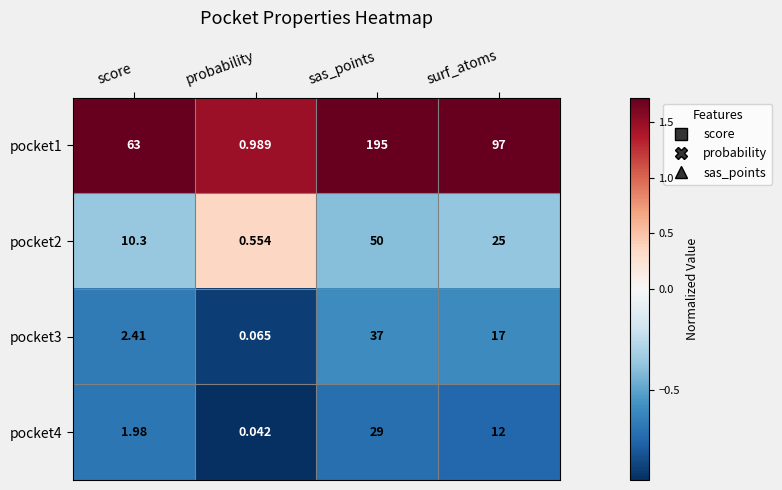

At which label does pocket1 reach its minimum?

probability